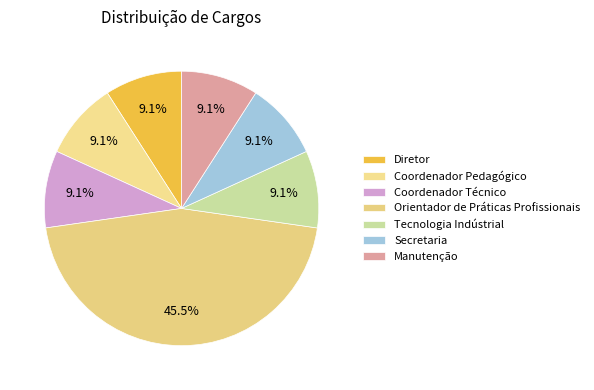

To the nearest percent, what portion does Manutenção represent?

9%